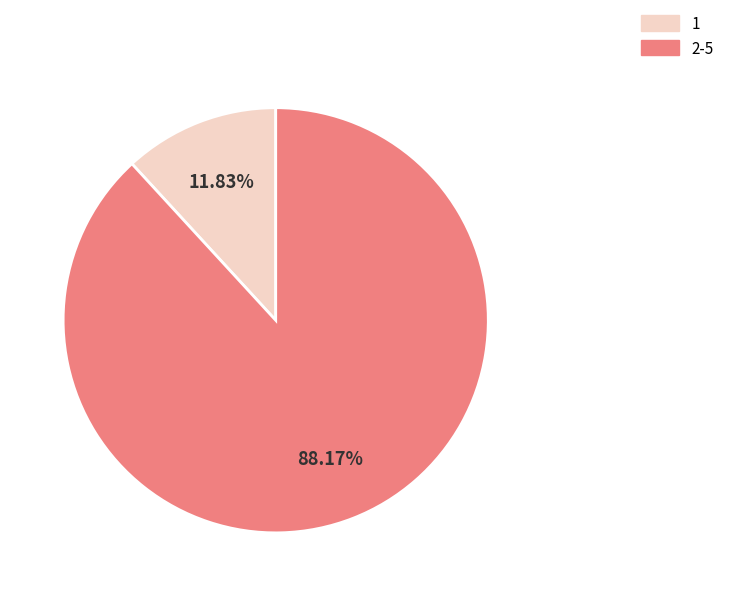

Does any single category account for the majority?

Yes